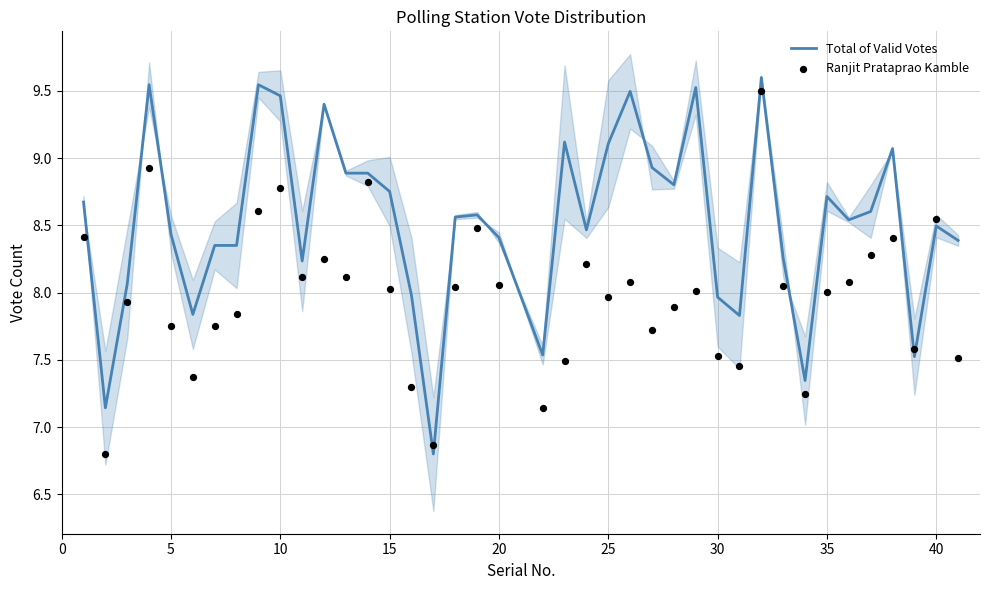

What is the lowest value of the Total of Valid Votes series?

6.8